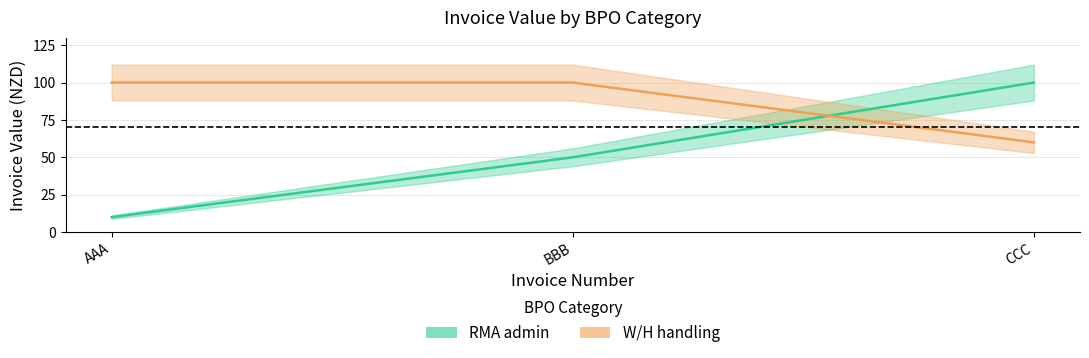

At which category does the chart reach its minimum across all series?

AAA